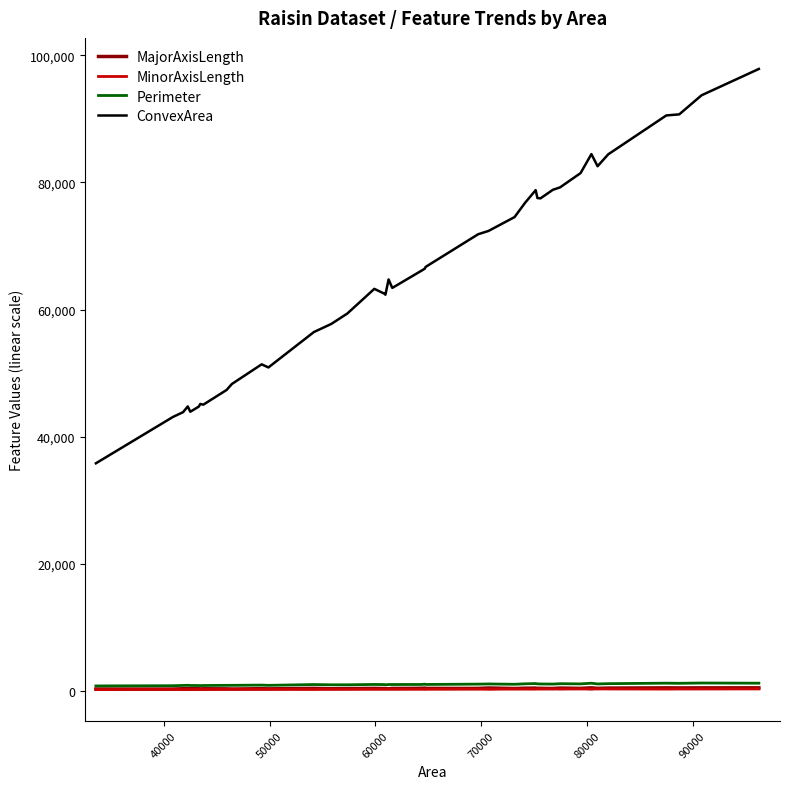

What is the lowest value of the ConvexArea series?

35794.0